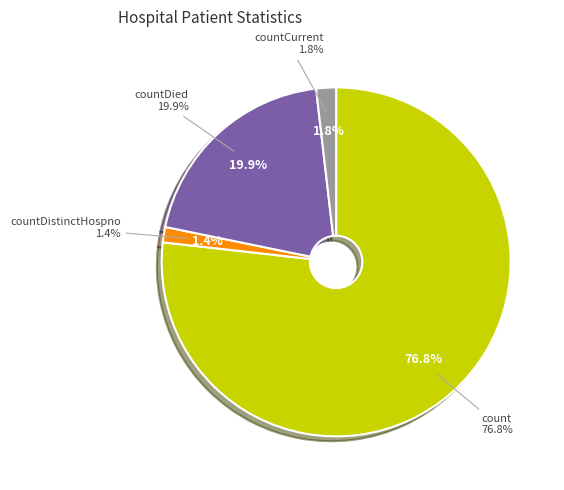

What is the change in value from count to countDistinctHospno?

-903